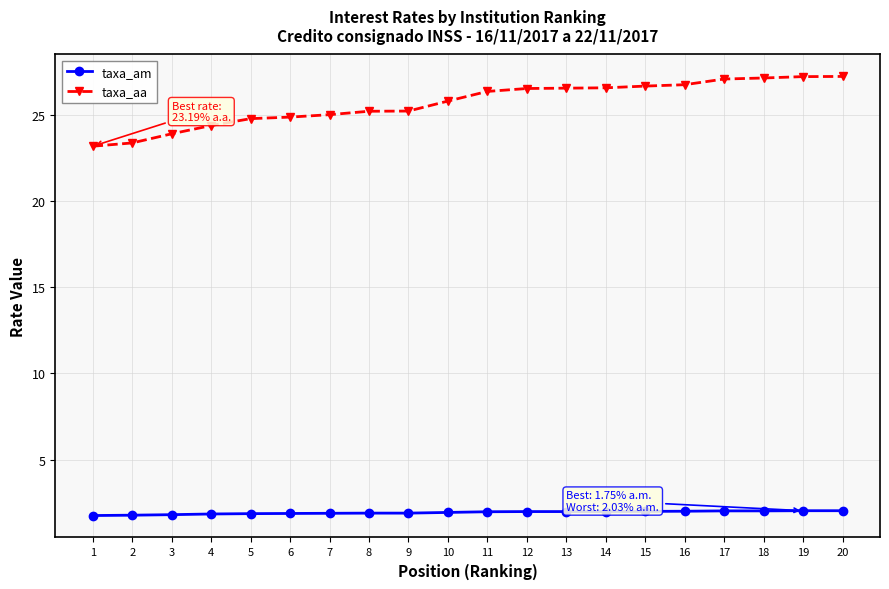

True or false: taxa_aa has a value of 8.2 at 16.

False